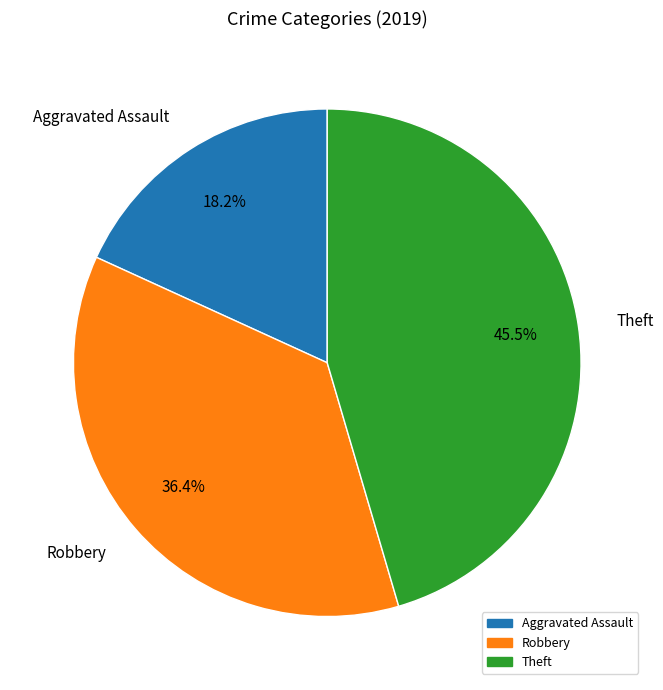

To the nearest percent, what portion does Robbery represent?

36%